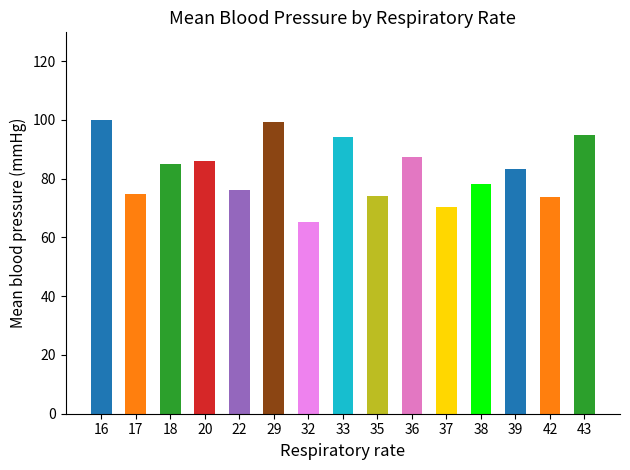

At which label does the data first exceed 83?

16